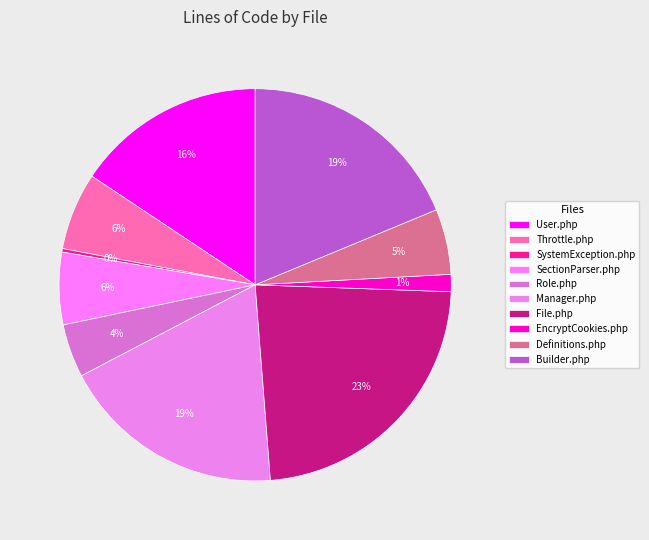

To the nearest percent, what is the difference between the Role.php and Definitions.php slice percentages?

1%